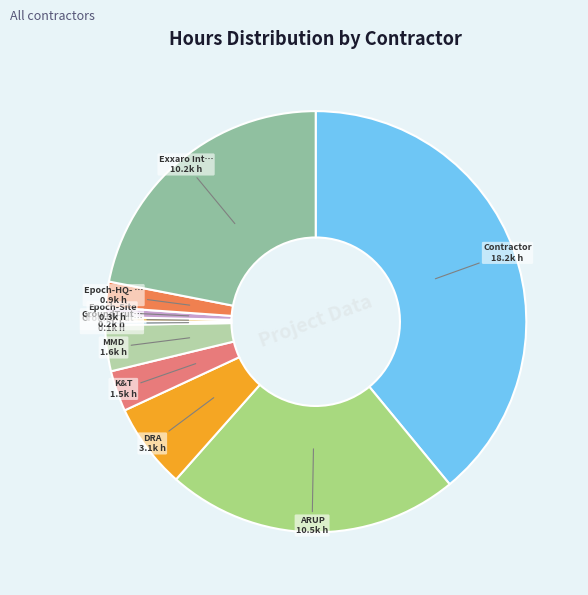

What is the smallest slice in the pie chart?

GroundTruth-HQ - 2325/72/CA